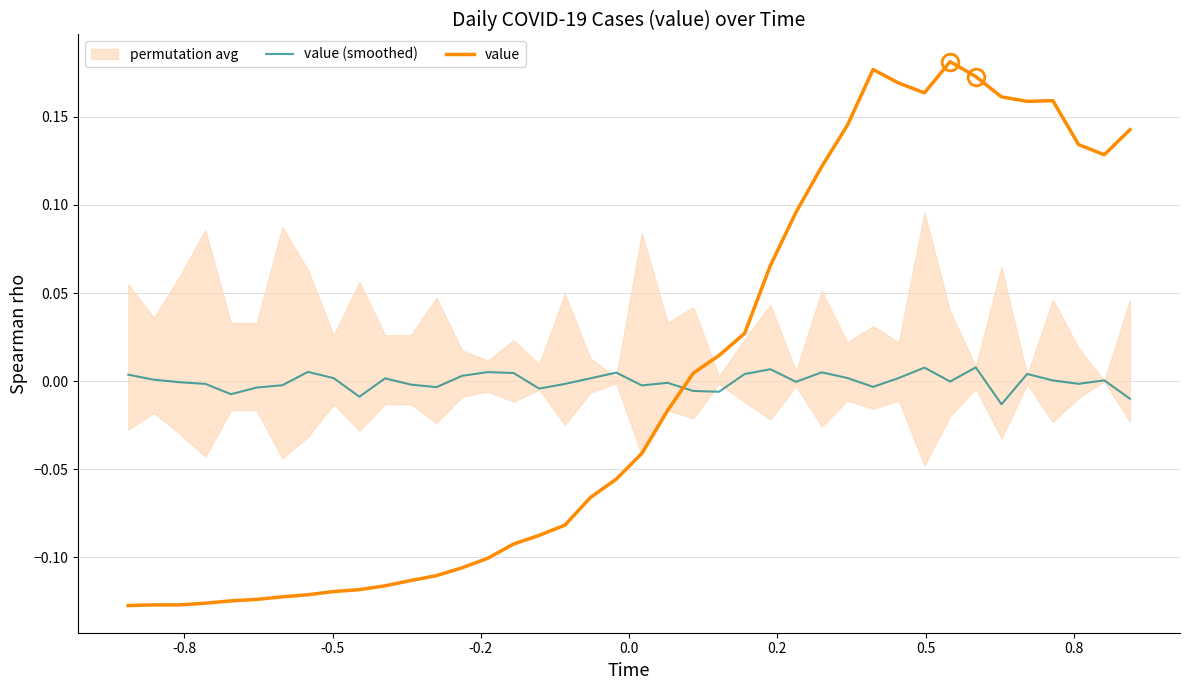

At how many categories does at least one series exceed 0?

28